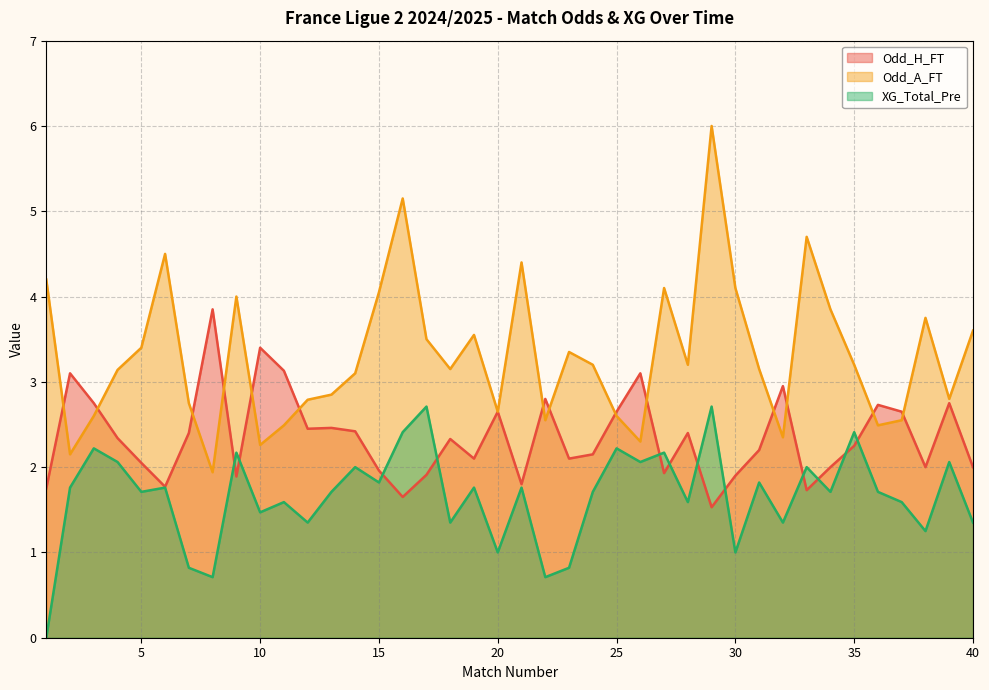

True or false: Odd_A_FT and XG_Total_Pre intersect in this chart.

False